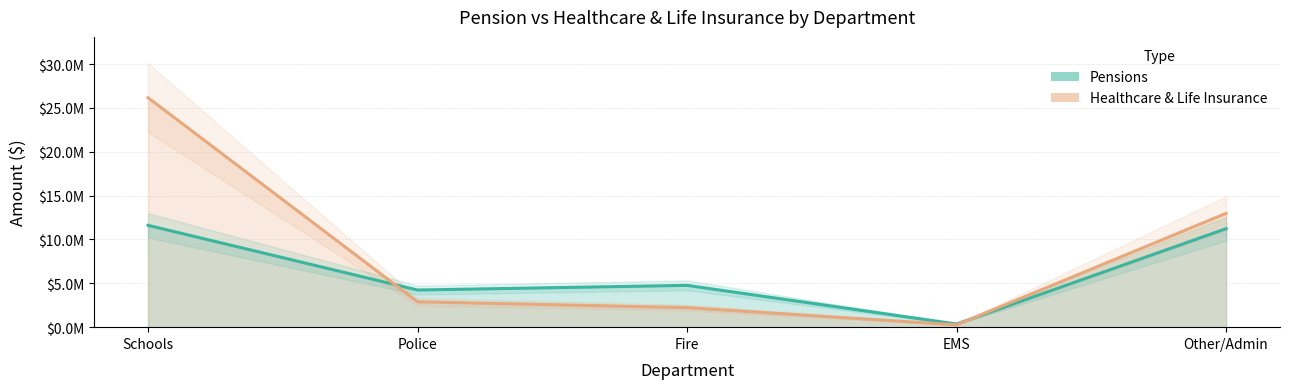

Does the chart have visible grid lines?

Yes